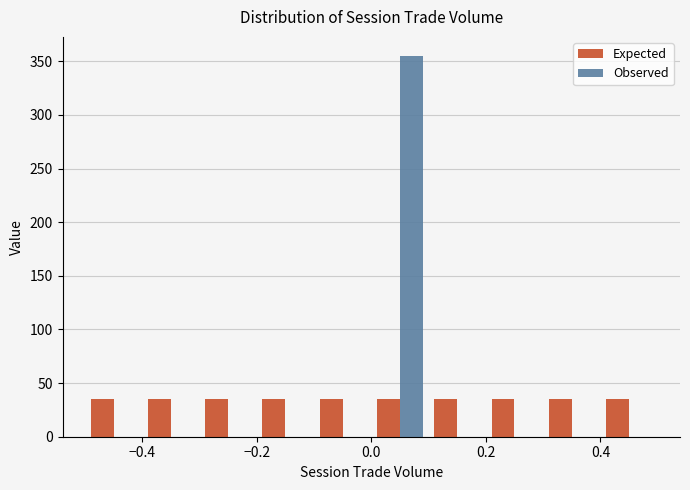

What is the height of the Observed bar covering 0.0 to 0.1 on the x-axis? The values are not printed on the chart, so give them approximately, as read against the axis.

355